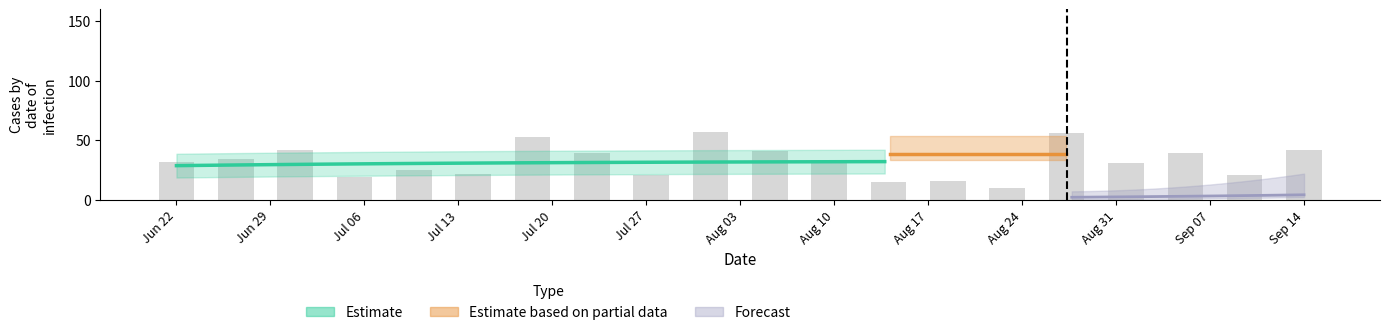

Are the bars horizontal?

No